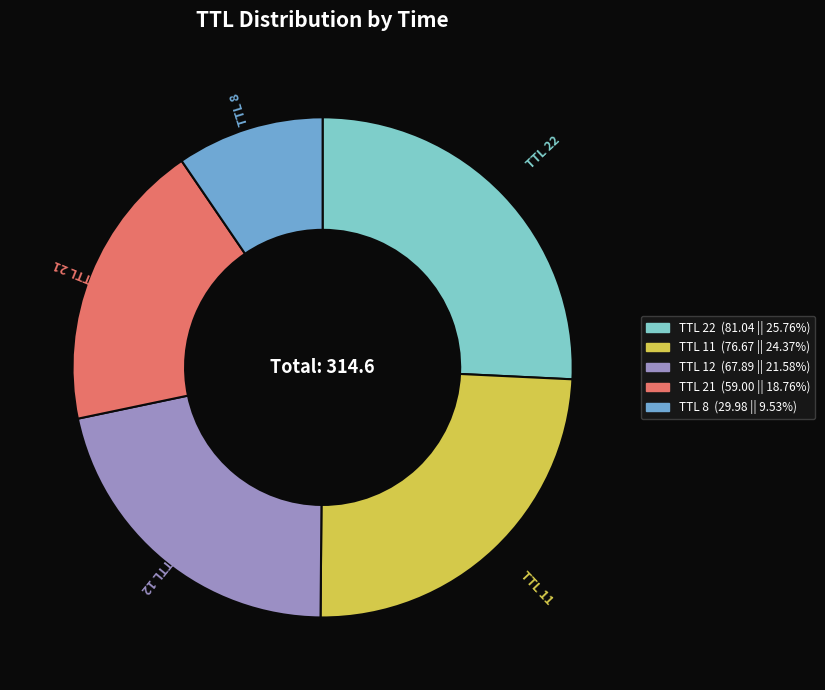

How many segments does this pie chart have?

5